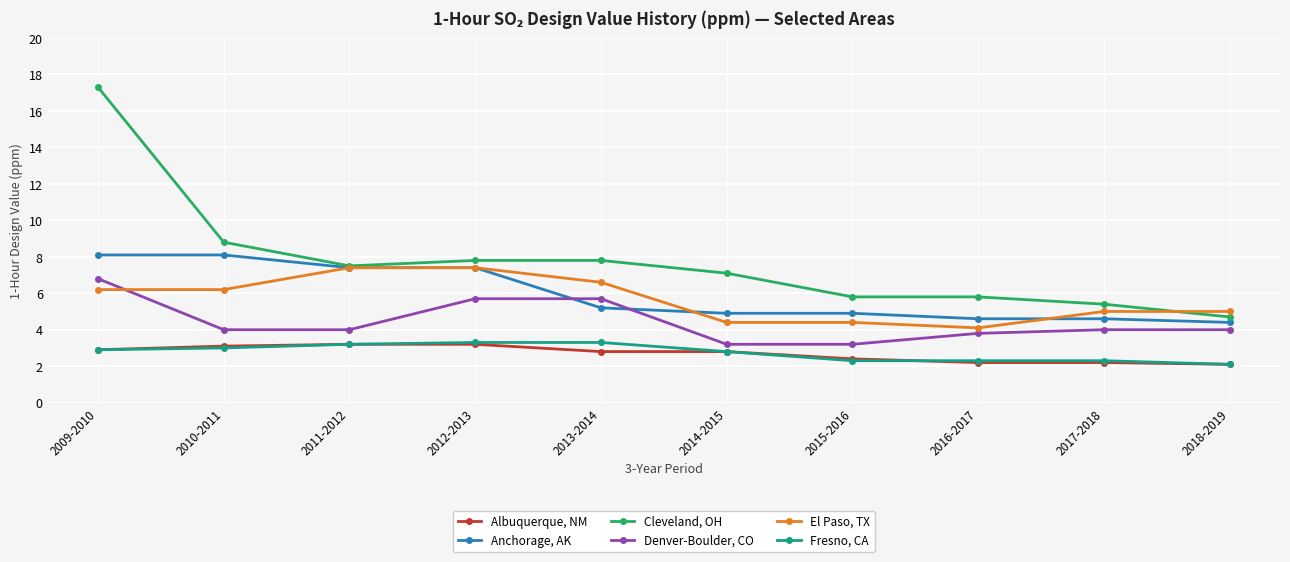

The value of Albuquerque, NM at 2014-2015 is 2.8. True or false?

True